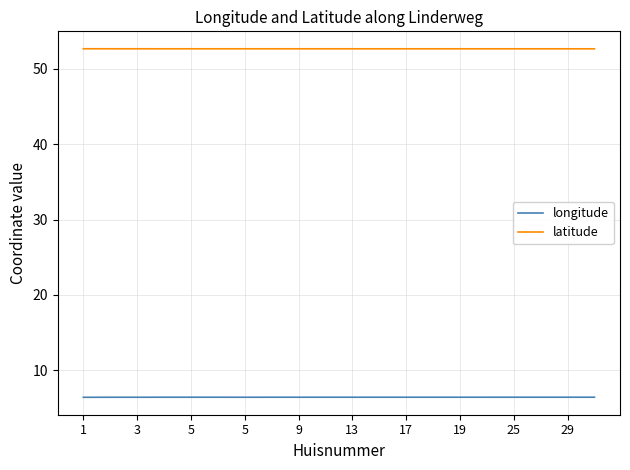

List the series in order of their peak value, lowest first.

longitude, latitude